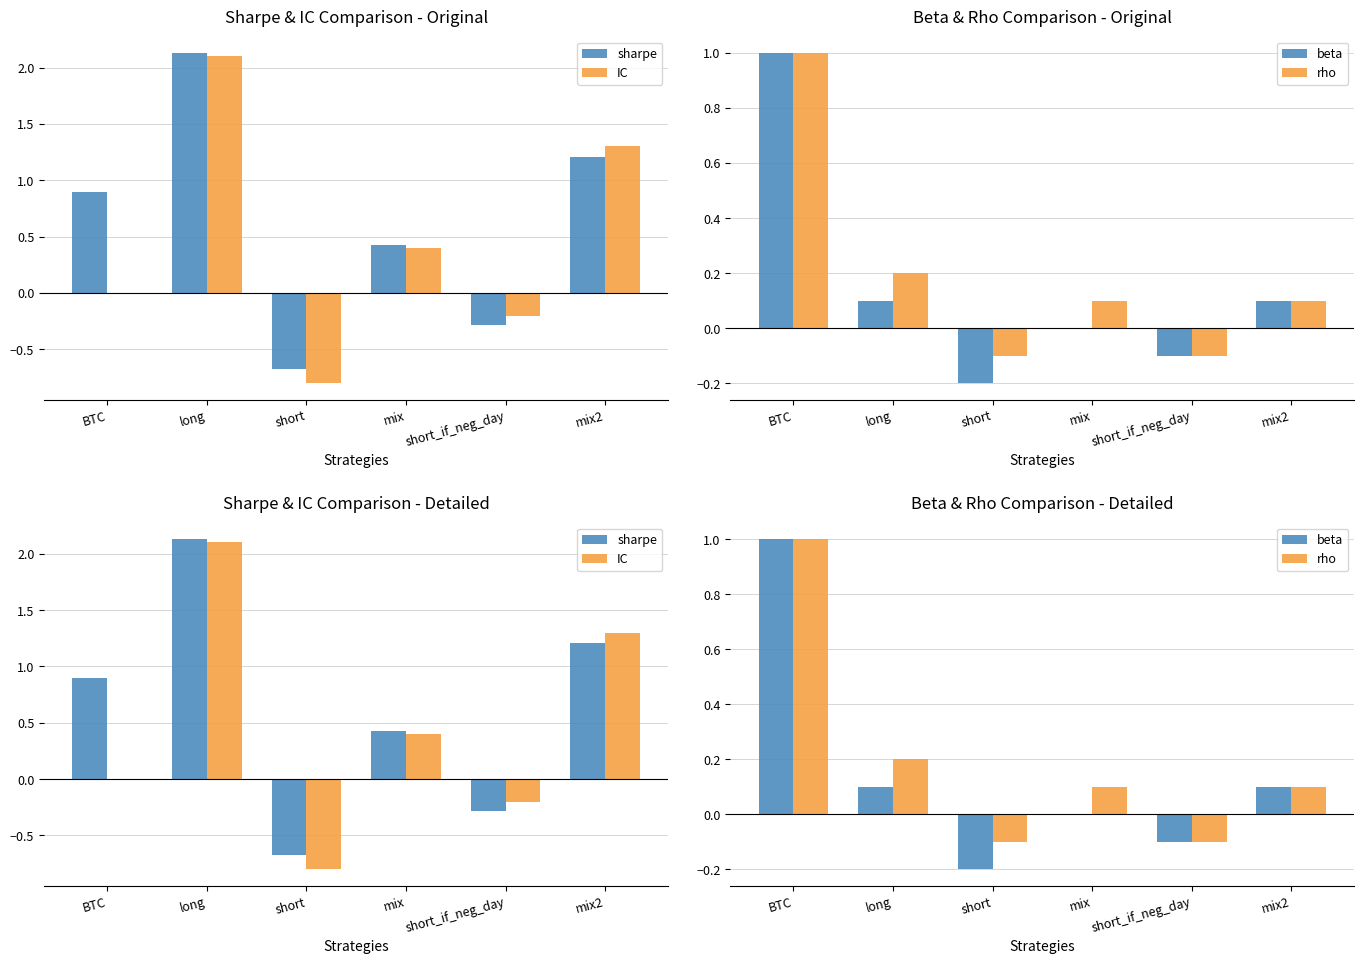

What is the value of the sharpe bar at the 4th from the left?

0.4